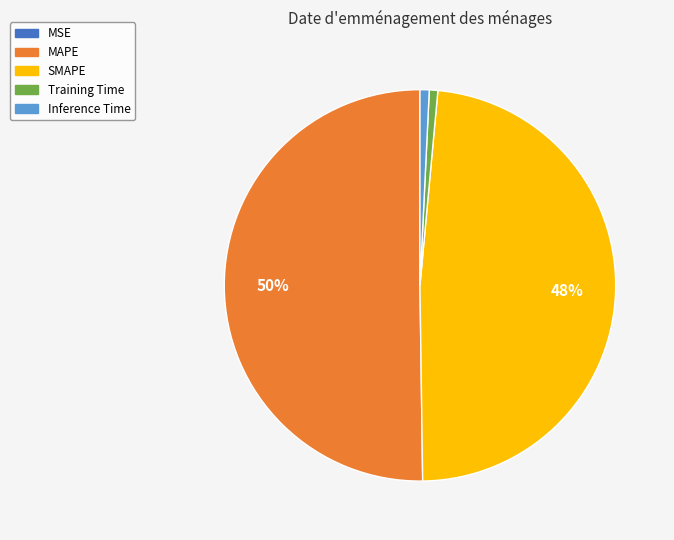

Which slice represents more than half of the pie?

MAPE